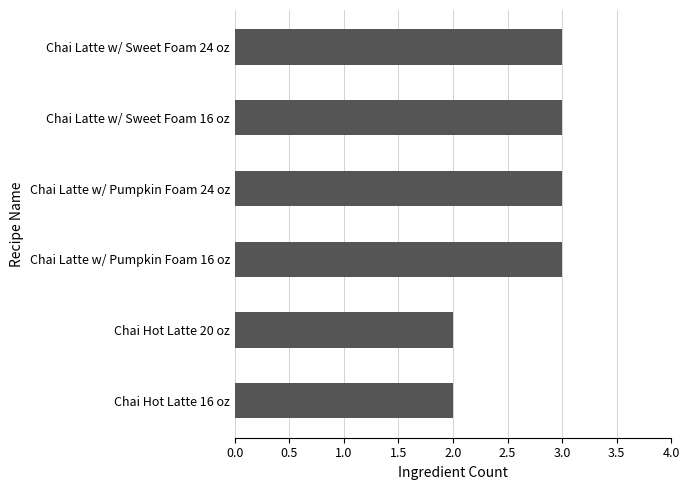

The chart shows a value of 2 at Chai Hot Latte 16 oz. True or false?

True